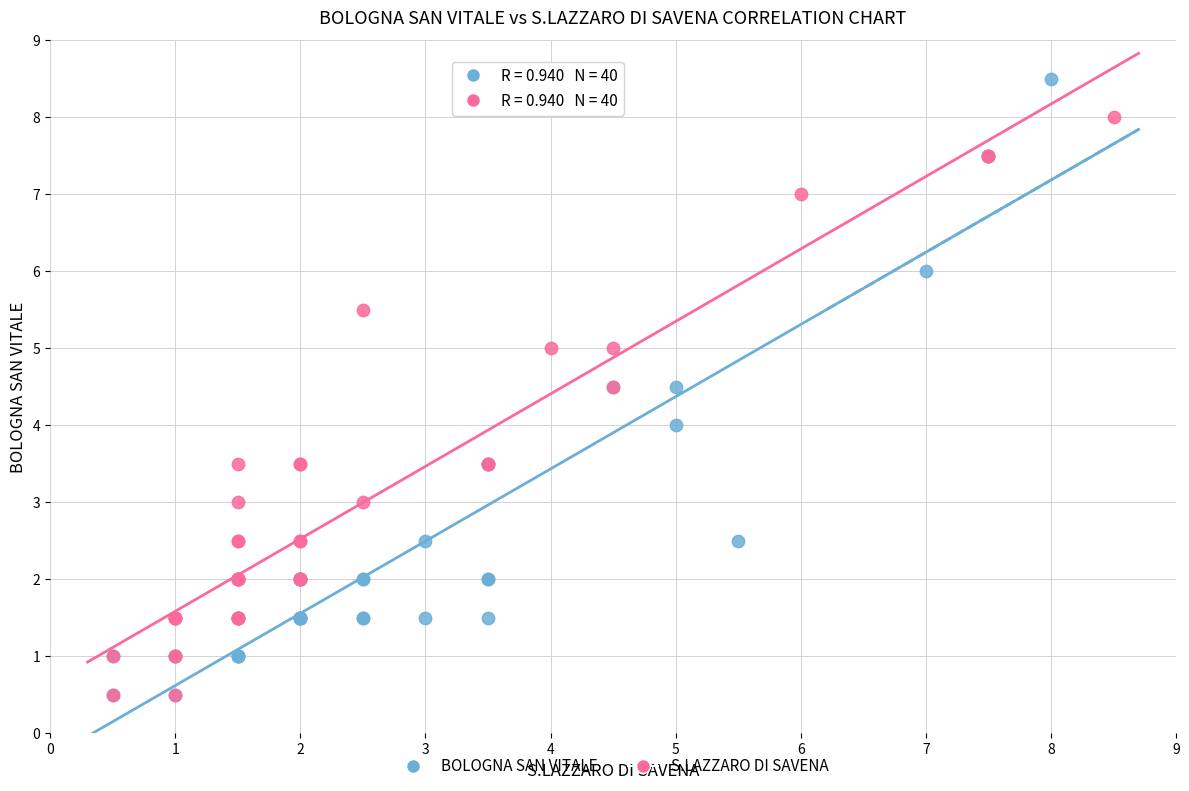

What are all the series names shown in the legend?

BOLOGNA SAN VITALE, S.LAZZARO DI SAVENA